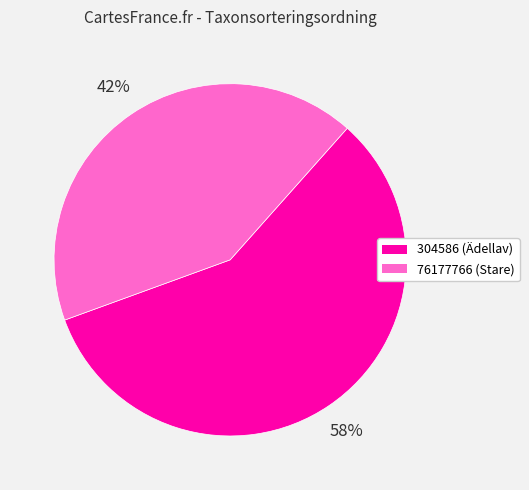

What percentage is the 76177766 slice, to the nearest percent?

42%